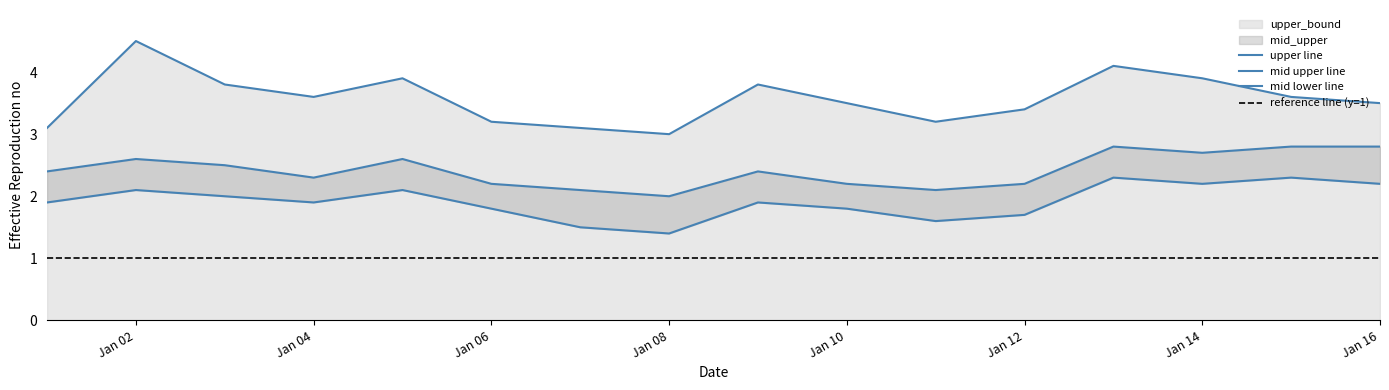

Is the value of mid_lower at 2022-01-07 greater than the value of mid_upper at 2022-01-07?

No